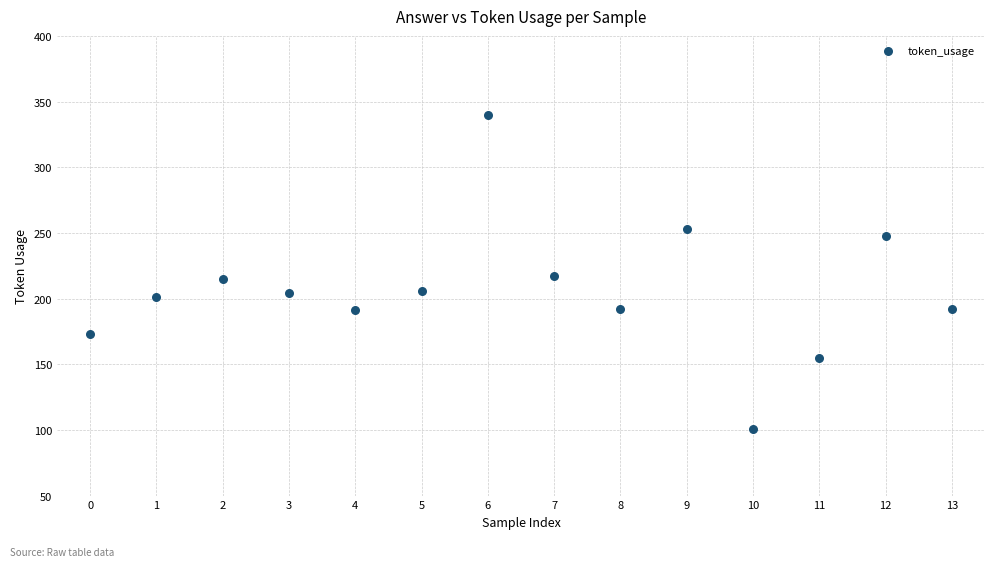

What is the range of Y values (max minus min)?

239